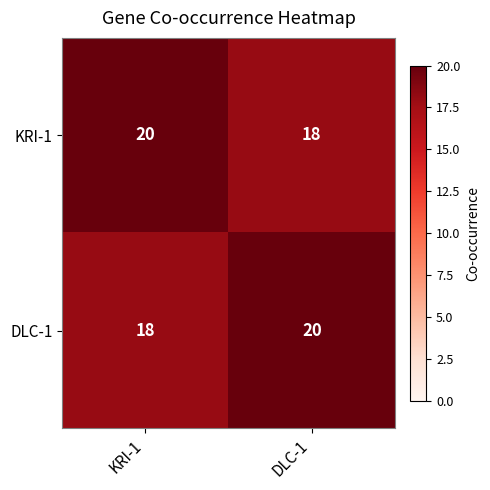

What is the sum of the KRI-1 values at KRI-1 and DLC-1?

38